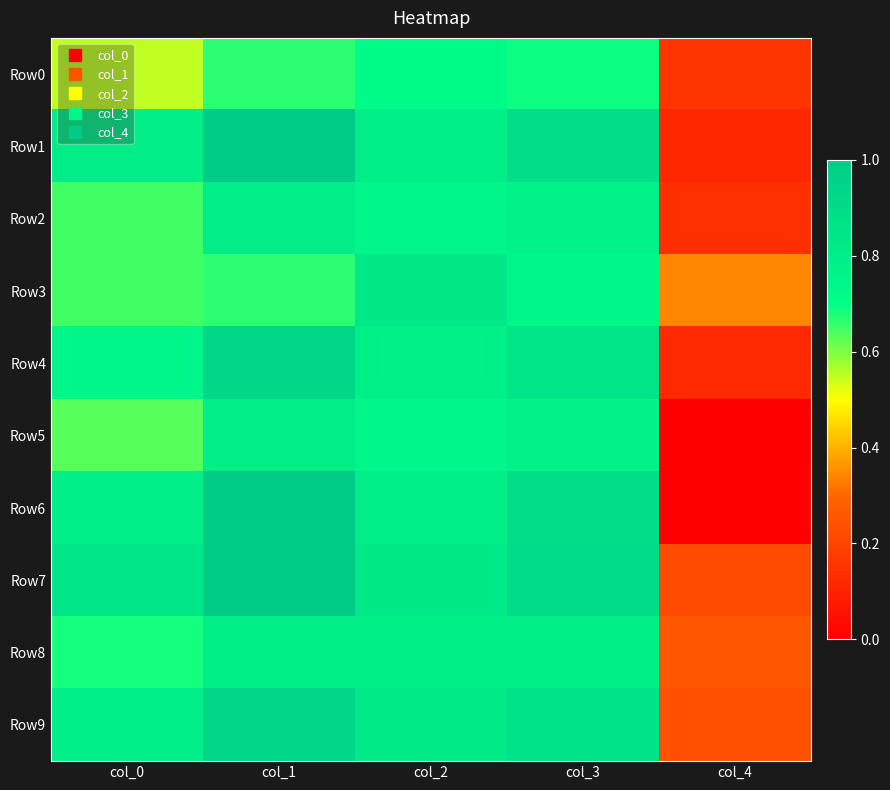

What is the total value across all series at col_0?

7.1